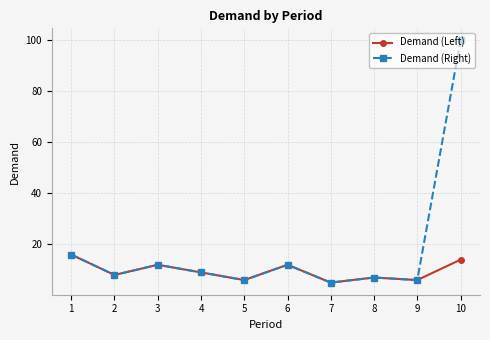

In Demand (Right), how many points are lower than both neighbors (excluding endpoints)?

4